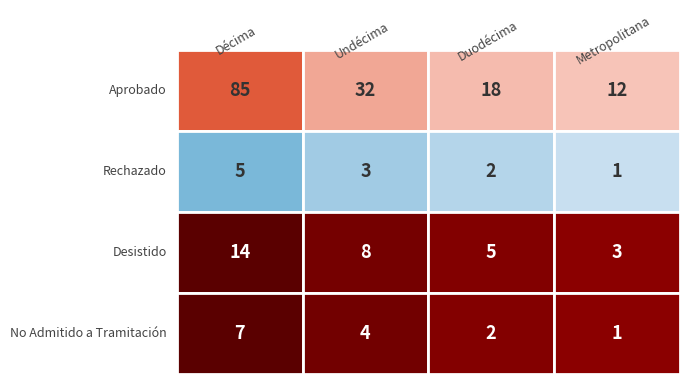

The Duodécima series shows 7 at Desistido. True or false?

False